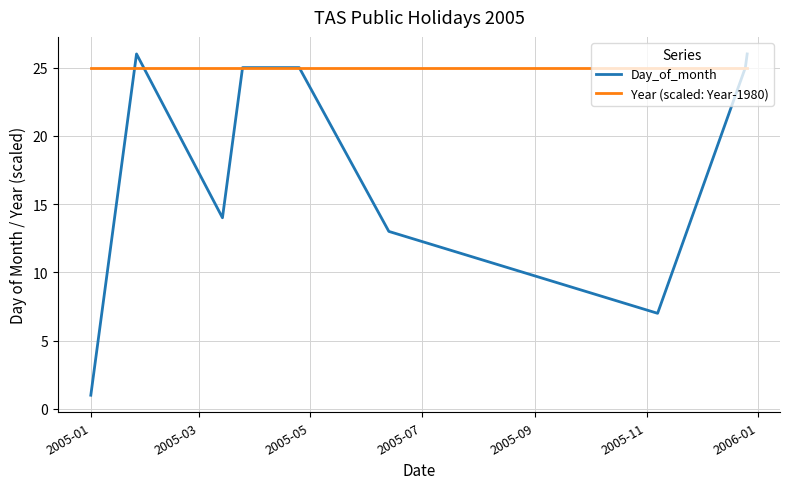

Which series has the widest spread of values?

Day_of_month